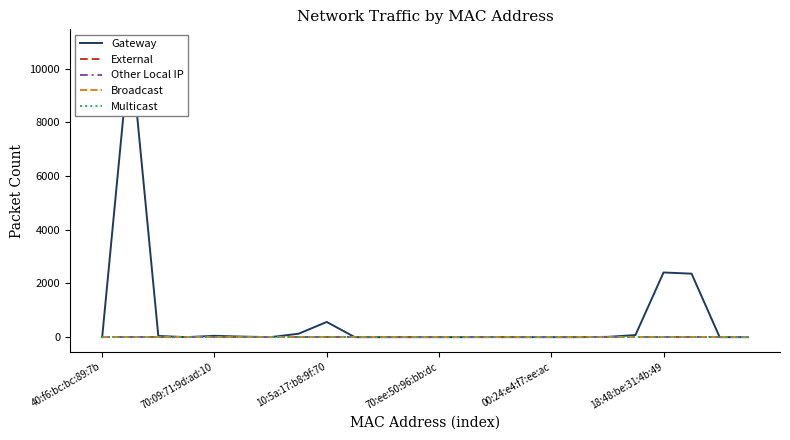

How many interior local valleys does the Gateway series have?

2